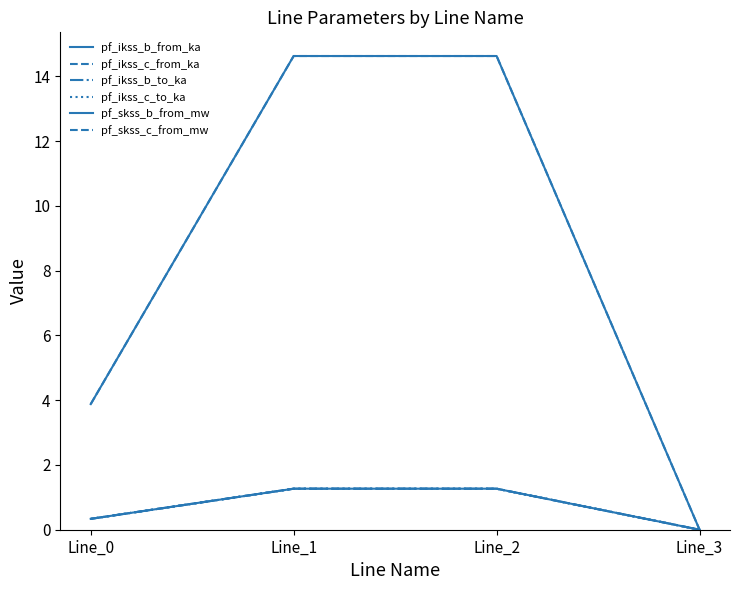

Is the value of pf_skss_c_from_mw at Line_1 greater than the value of pf_ikss_b_to_ka at Line_3?

Yes